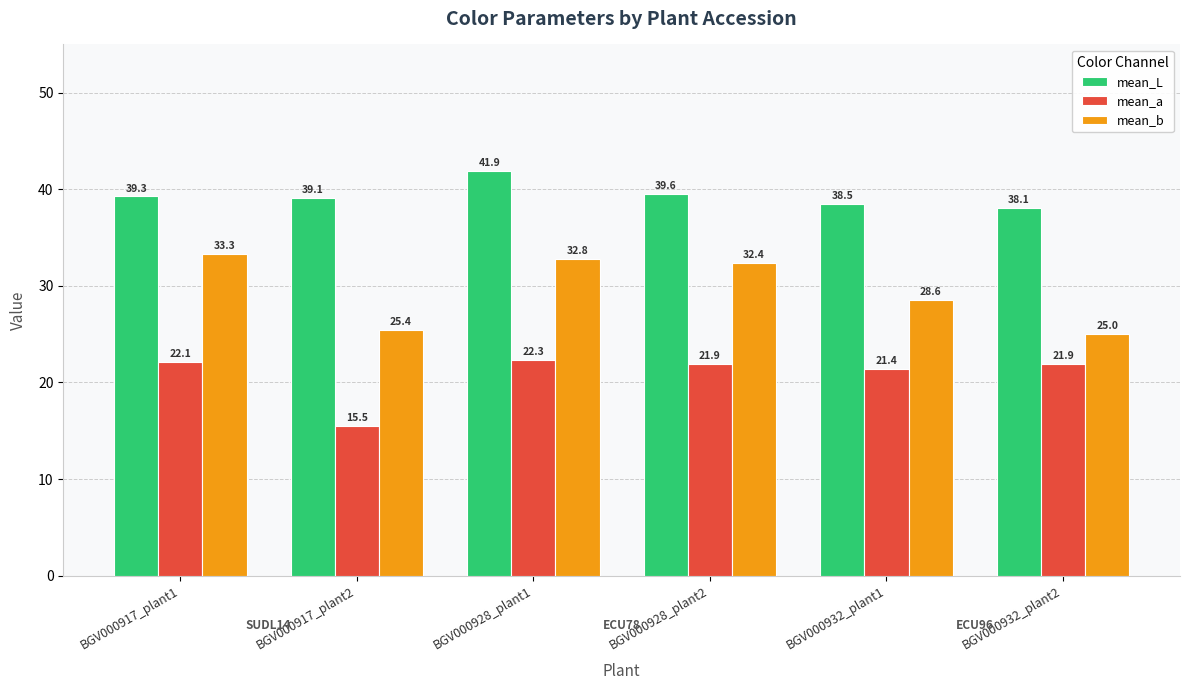

How many groups of bars are there?

6